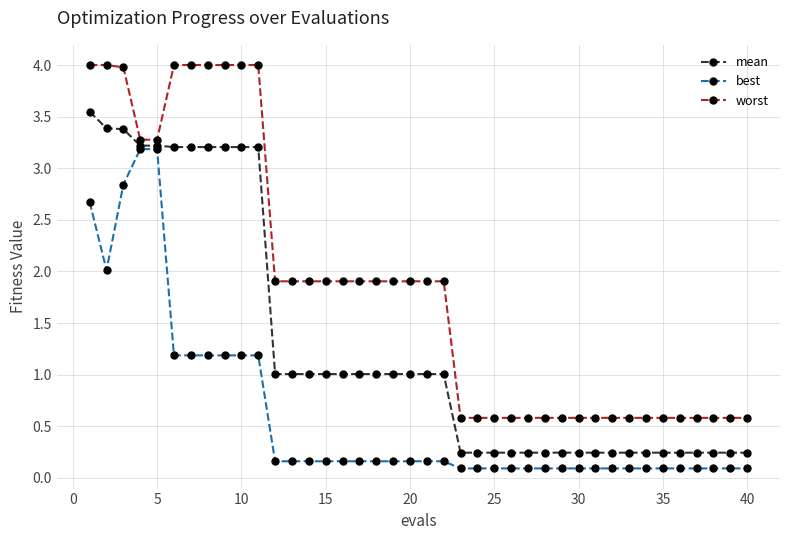

How many values in the worst series are below 1?

18